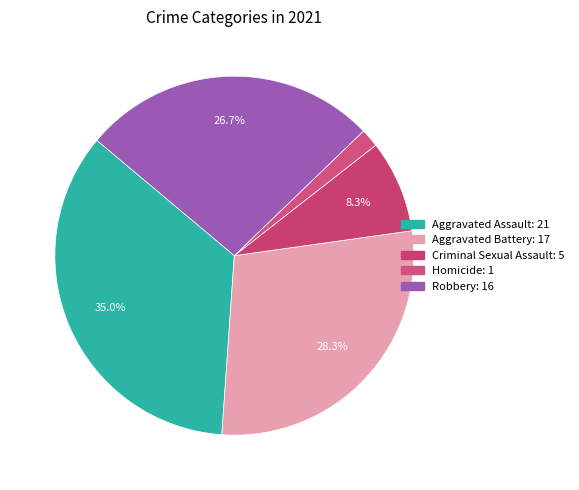

Does Criminal Sexual Assault represent more than half of the total?

No